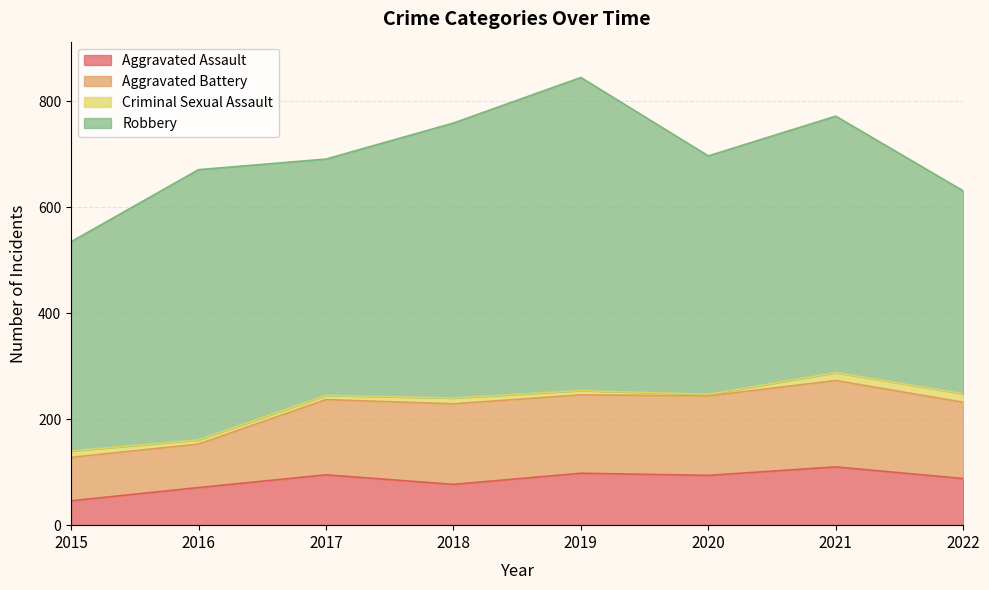

The value of Robbery at 2021 is 786. True or false?

False